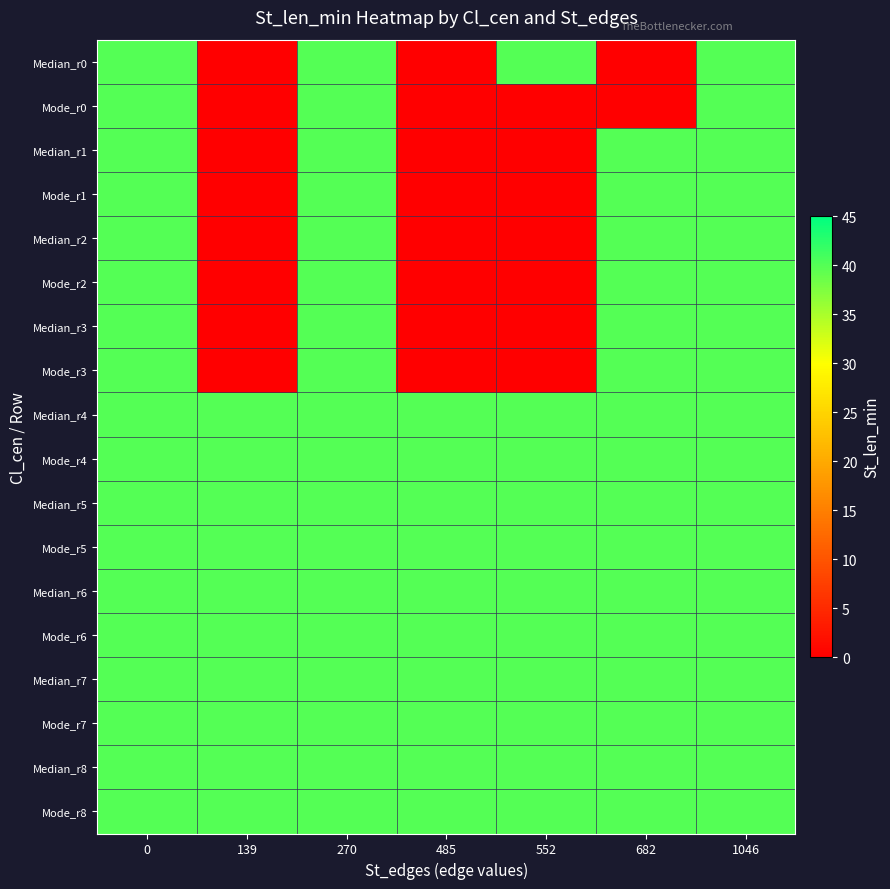

Reading left to right, extract all data points from this chart.

Median_r0: 0=40	139=0	270=40	485=0	552=40	682=0	1046=40
Mode_r0: 0=40	139=0	270=40	485=0	552=0	682=0	1046=40
Median_r1: 0=40	139=0	270=40	485=0	552=0	682=40	1046=40
Mode_r1: 0=40	139=0	270=40	485=0	552=0	682=40	1046=40
Median_r2: 0=40	139=0	270=40	485=0	552=0	682=40	1046=40
Mode_r2: 0=40	139=0	270=40	485=0	552=0	682=40	1046=40
Median_r3: 0=40	139=0	270=40	485=0	552=0	682=40	1046=40
Mode_r3: 0=40	139=0	270=40	485=0	552=0	682=40	1046=40
Median_r4: 0=40	139=40	270=40	485=40	552=40	682=40	1046=40
Mode_r4: 0=40	139=40	270=40	485=40	552=40	682=40	1046=40
Median_r5: 0=40	139=40	270=40	485=40	552=40	682=40	1046=40
Mode_r5: 0=40	139=40	270=40	485=40	552=40	682=40	1046=40
Median_r6: 0=40	139=40	270=40	485=40	552=40	682=40	1046=40
Mode_r6: 0=40	139=40	270=40	485=40	552=40	682=40	1046=40
Median_r7: 0=40	139=40	270=40	485=40	552=40	682=40	1046=40
Mode_r7: 0=40	139=40	270=40	485=40	552=40	682=40	1046=40
Median_r8: 0=40	139=40	270=40	485=40	552=40	682=40	1046=40
Mode_r8: 0=40	139=40	270=40	485=40	552=40	682=40	1046=40